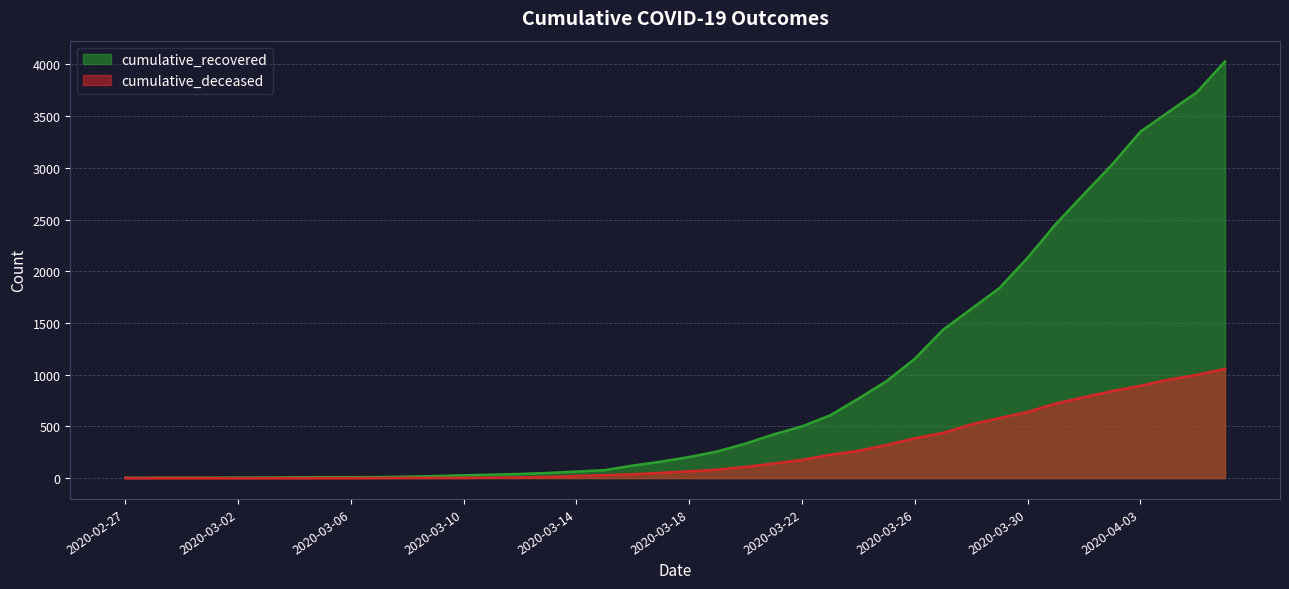

Between 2020-02-27 and 2020-03-28, which series saw the biggest shift?

cumulative_recovered